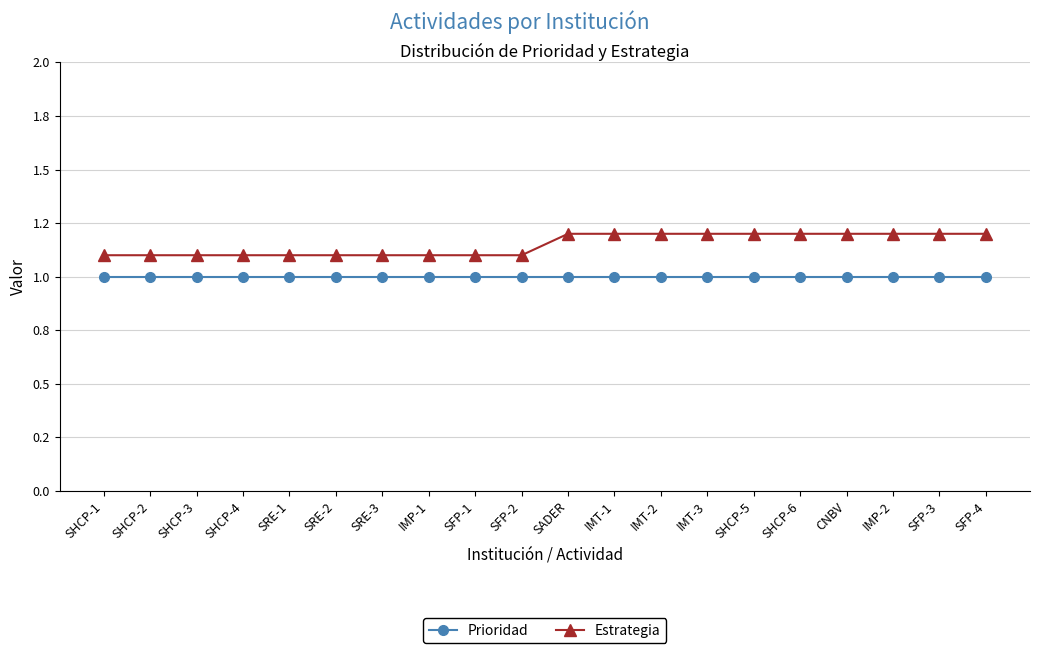

At SADER, list the series in order from largest to smallest.

Estrategia, Prioridad